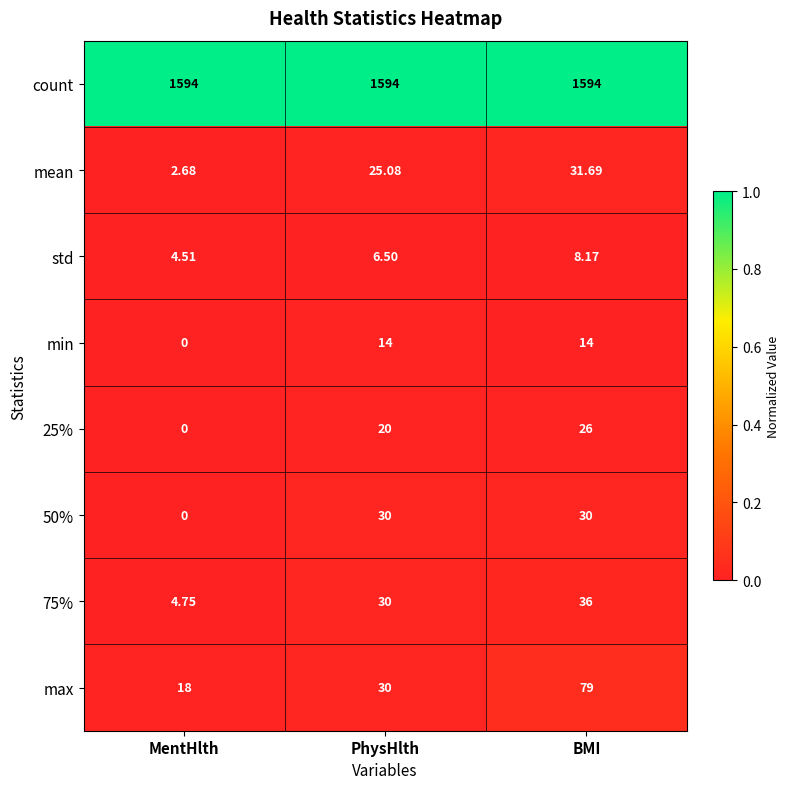

Rank the categories by 75% value from lowest to highest.

MentHlth, PhysHlth, BMI